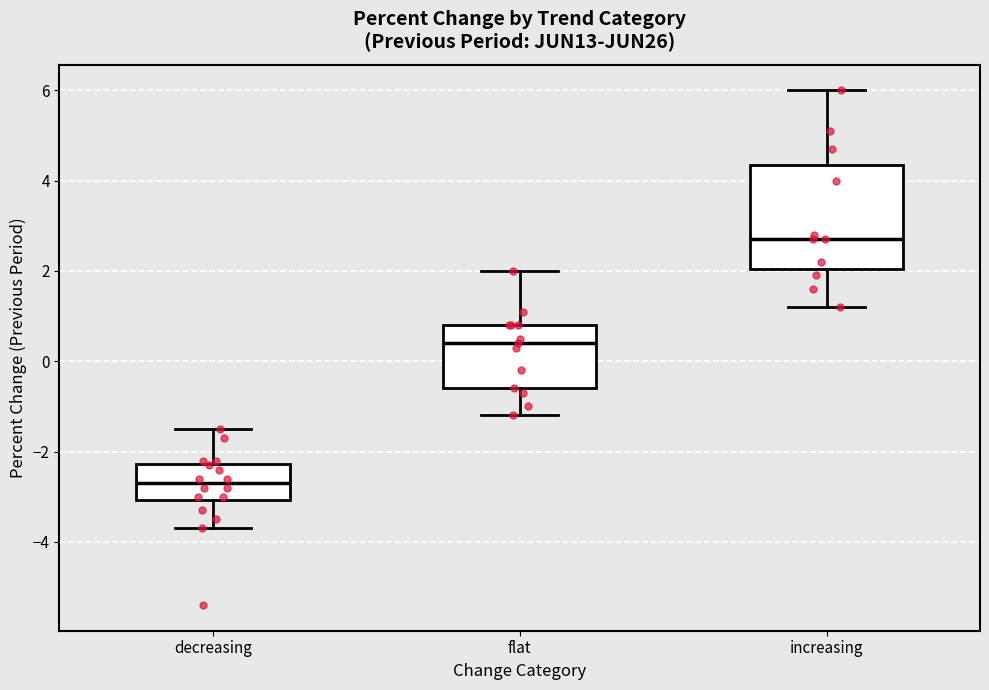

Reading left to right, read every box against the y-axis: the position of its median line, the range the box covers, and the ends of its whiskers. The values are not printed on the chart, so give them approximately, as read against the axis.

decreasing: median -2.6, box -3.0 to -2.2, whiskers -3.6 to -1.4
flat: median 0.4, box -0.6 to 0.8, whiskers -1.2 to 2.0
increasing: median 2.8, box 2.0 to 4.4, whiskers 1.2 to 6.0